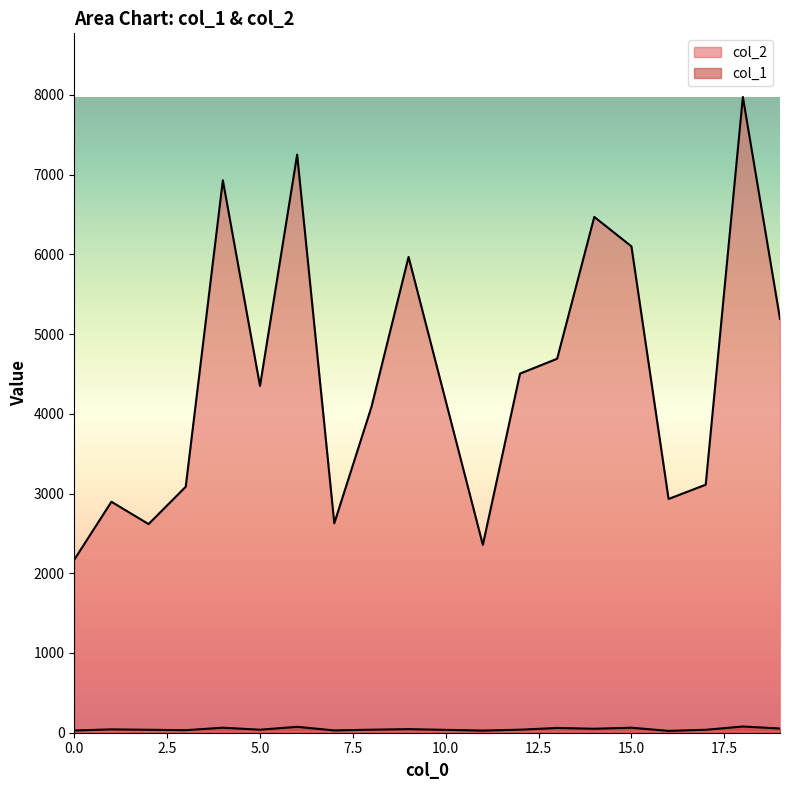

What is the average value of the col_2 series?

4474